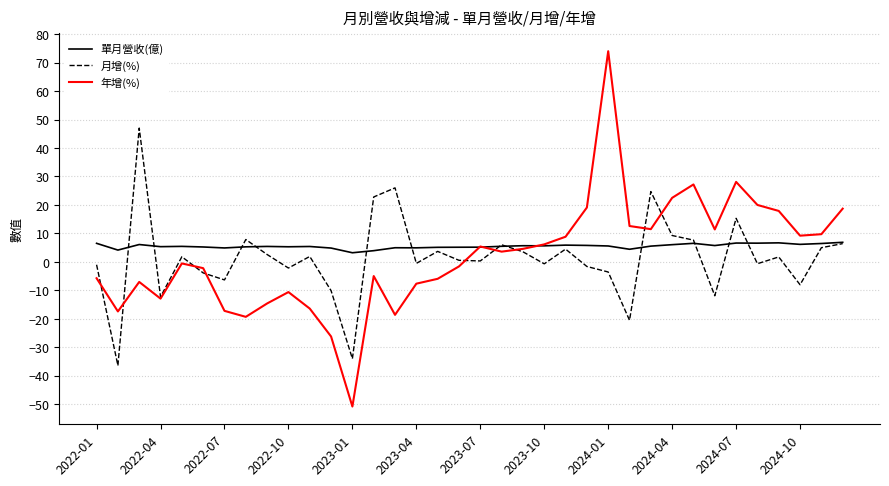

What are all the series names shown in the legend?

單月營收(億), 月增(%), 年增(%)